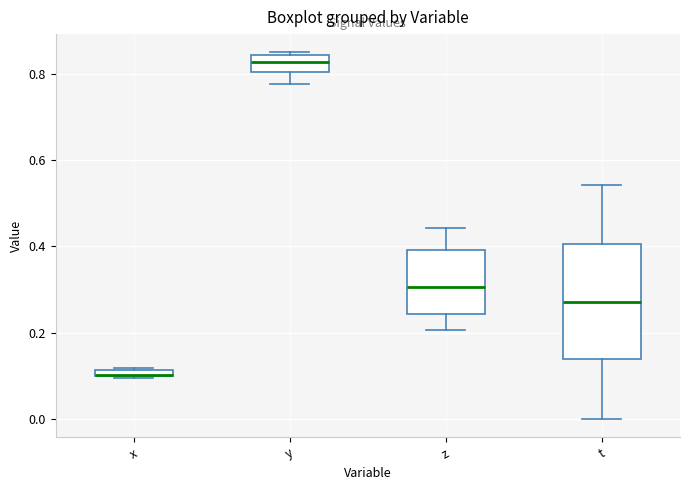

Which box is the tallest, from its lower edge to its upper edge?

t